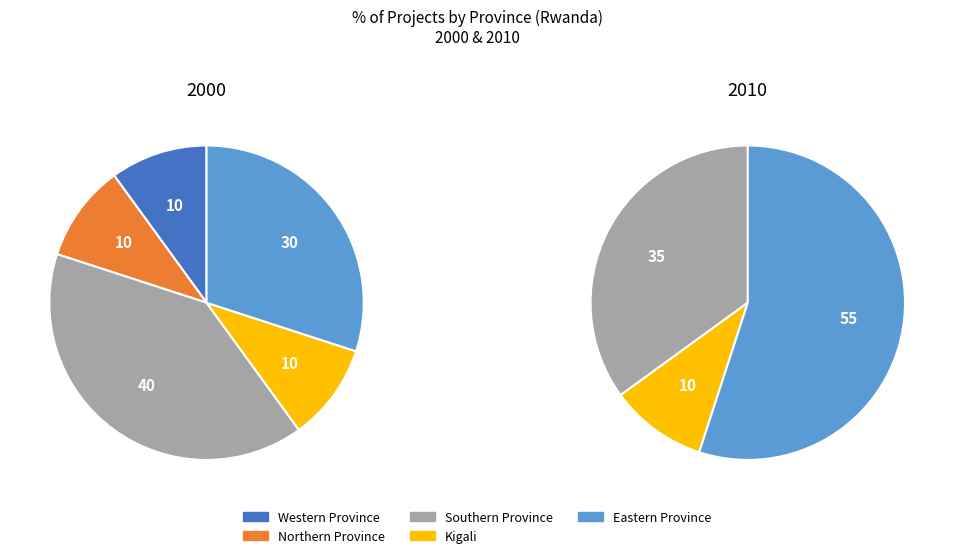

Which category has the biggest portion of the pie?

Eastern Province